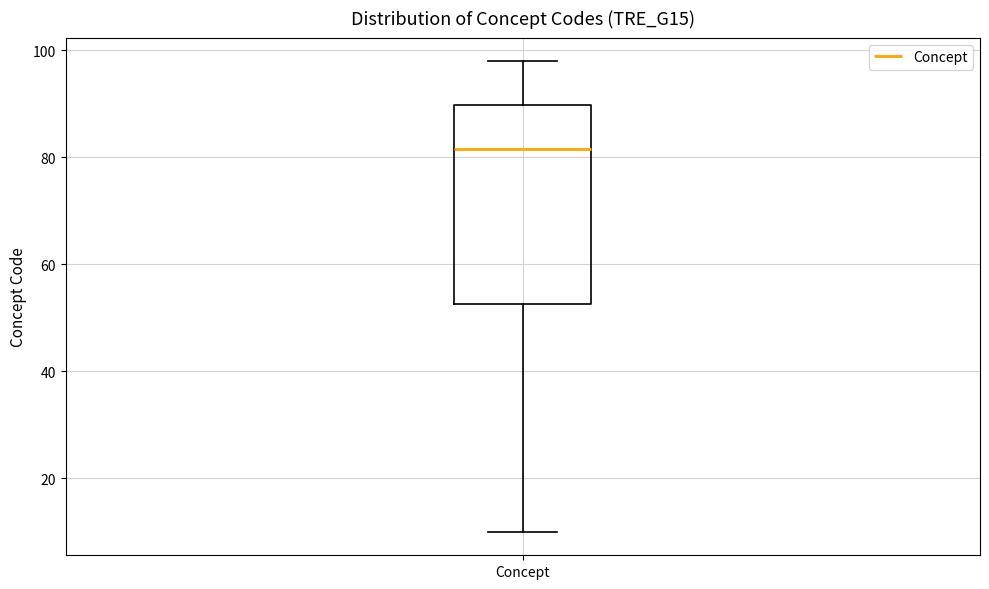

Read this box plot against the y-axis: the position of the median line, the range covered by the box, and the ends of both whiskers. The values are not printed on the chart, so give them approximately, as read against the axis.

median 82, box 52 to 90, whiskers 10 to 98